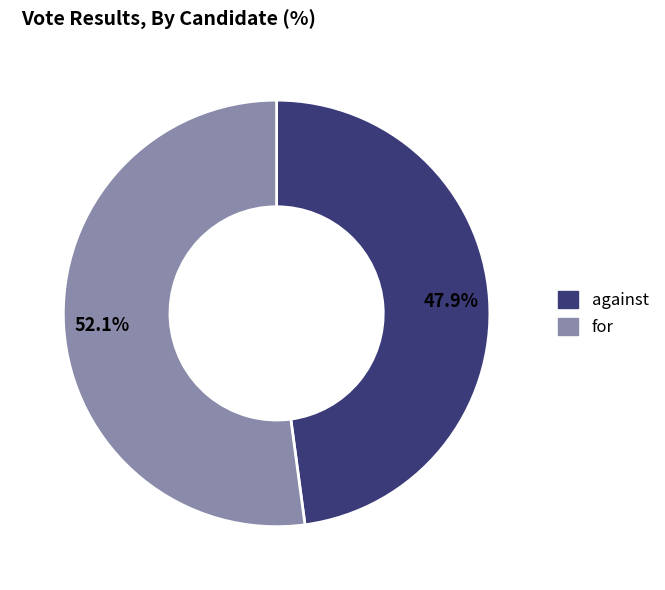

Between for and against, which is larger?

for